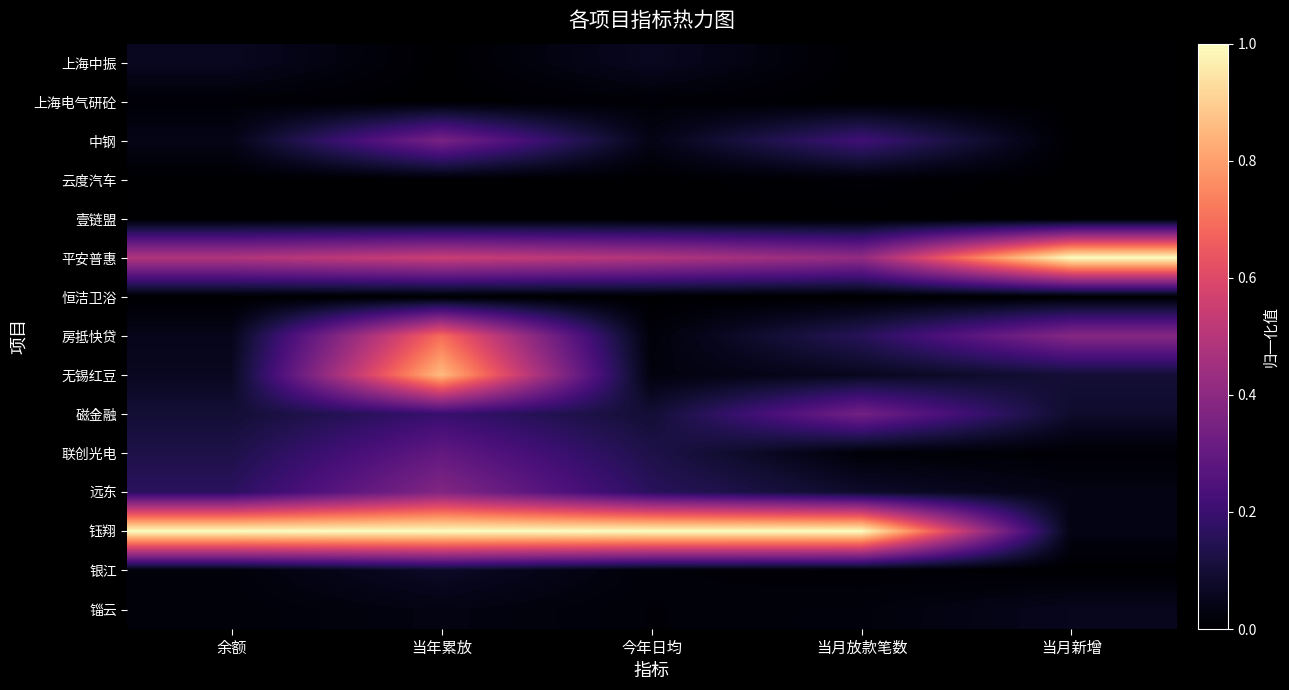

How many categories are shown in the chart?

5